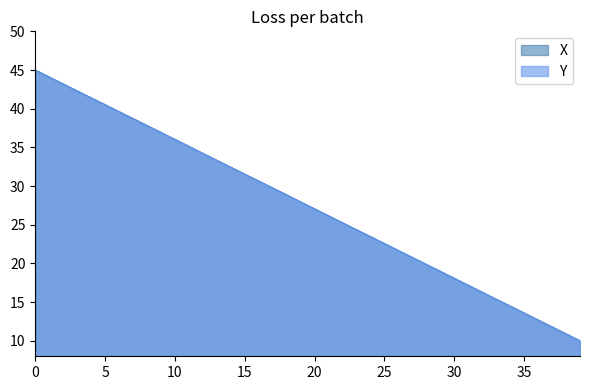

What is the minimum value shown in the chart?

10.0